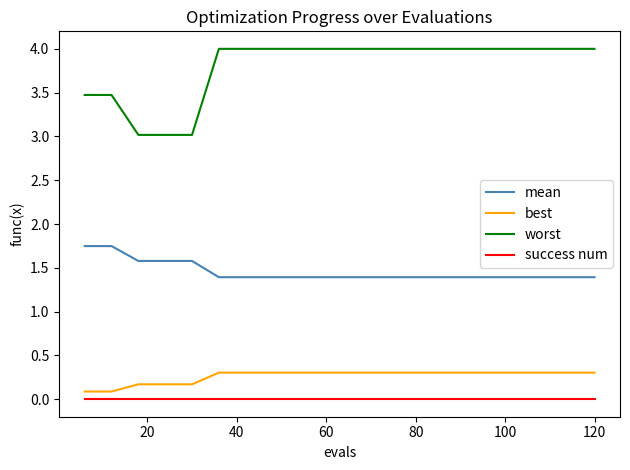

What is the minimum value for mean?

1.4